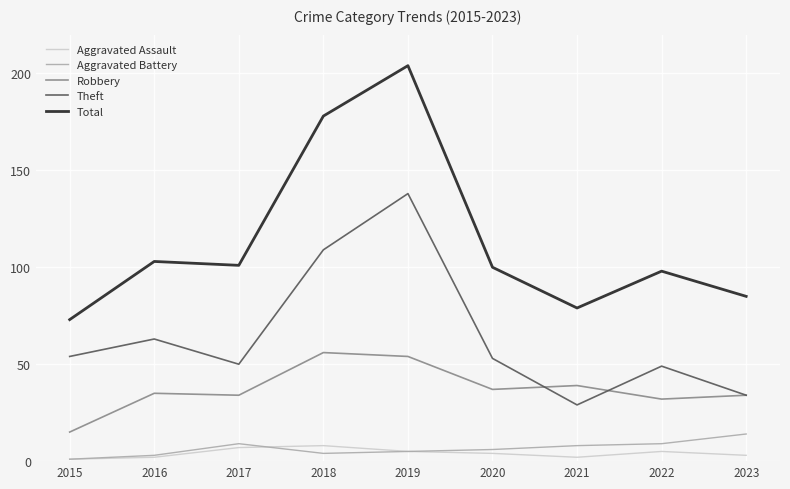

True or false: Aggravated Assault has a value of 3 at 2023.

True